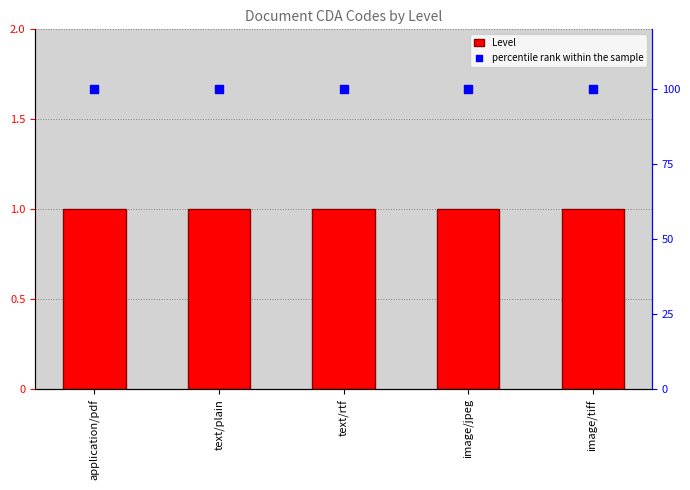

Which series has the largest total across all categories?

percentile rank within the sample